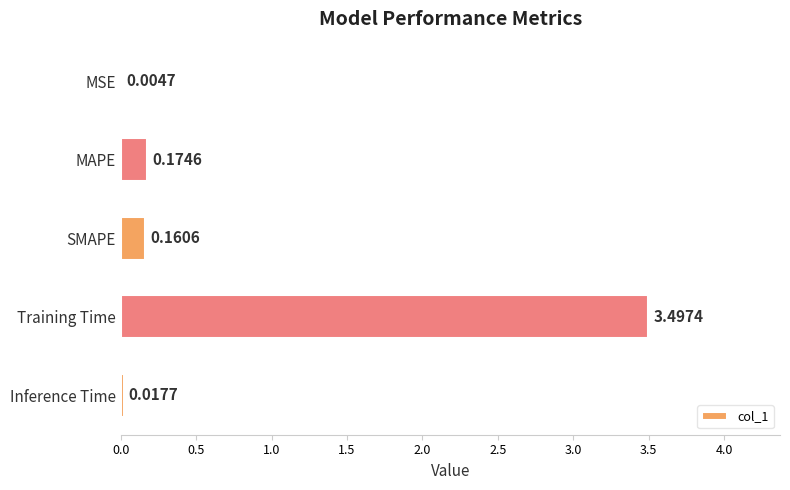

Which label corresponds to the largest value in the chart?

Training Time